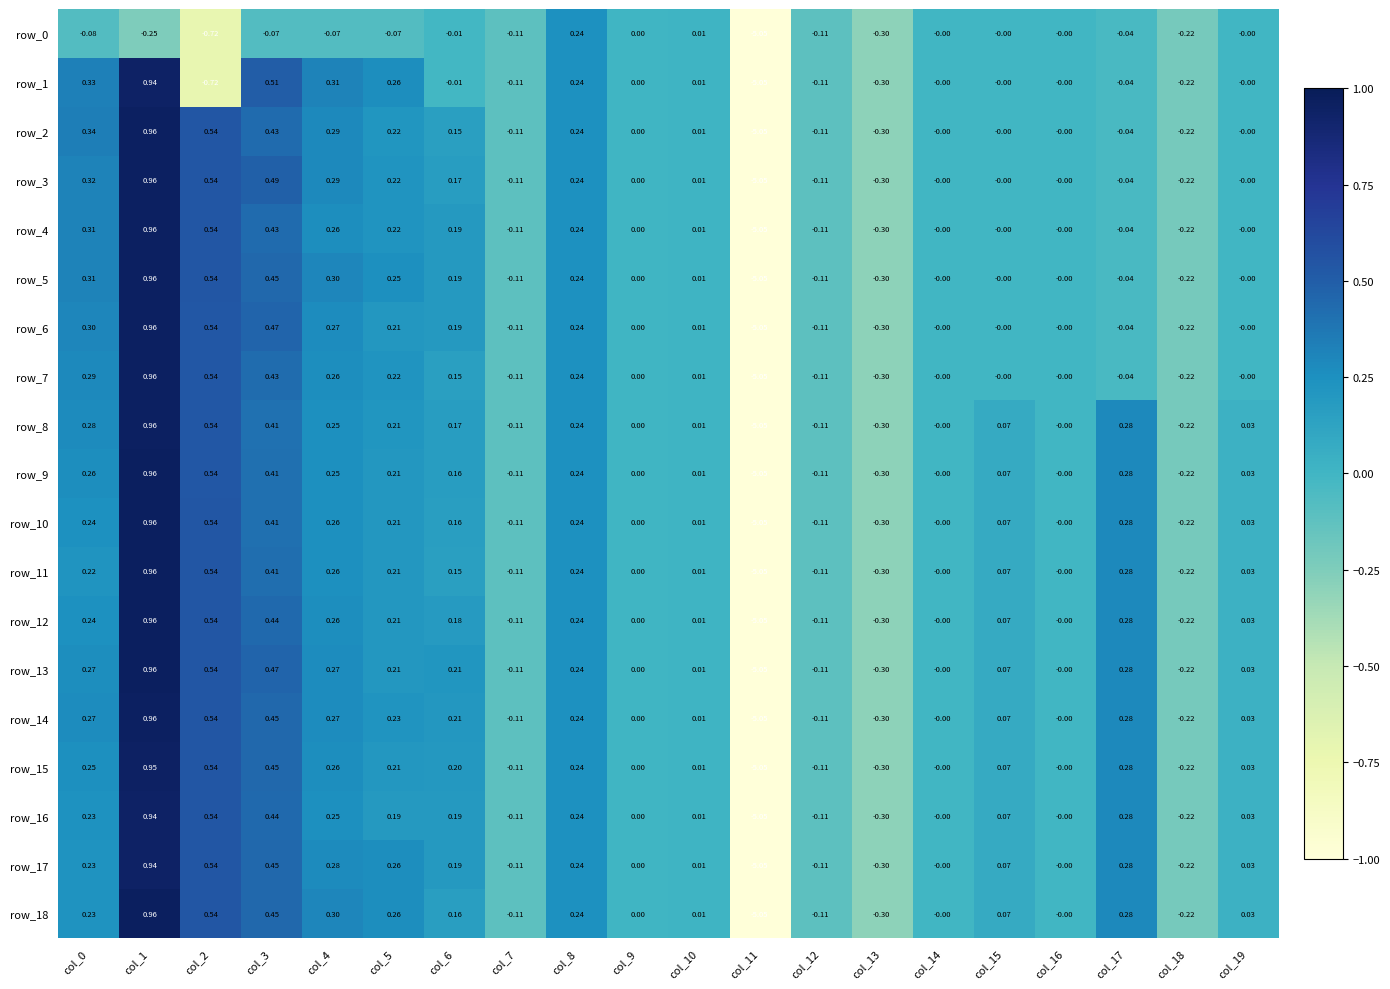

Is it true that row_18 equals -2.6 at col_9?

False